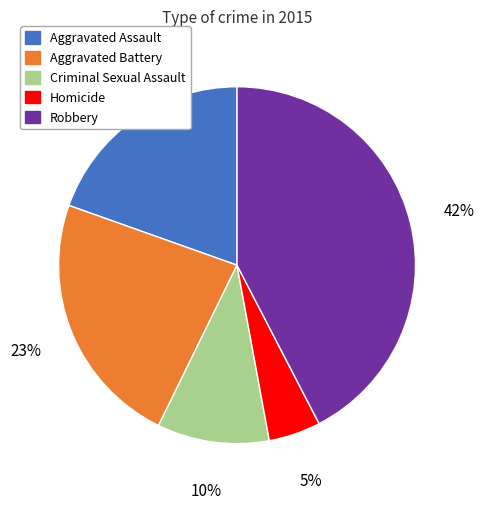

Which slice is the largest?

Robbery